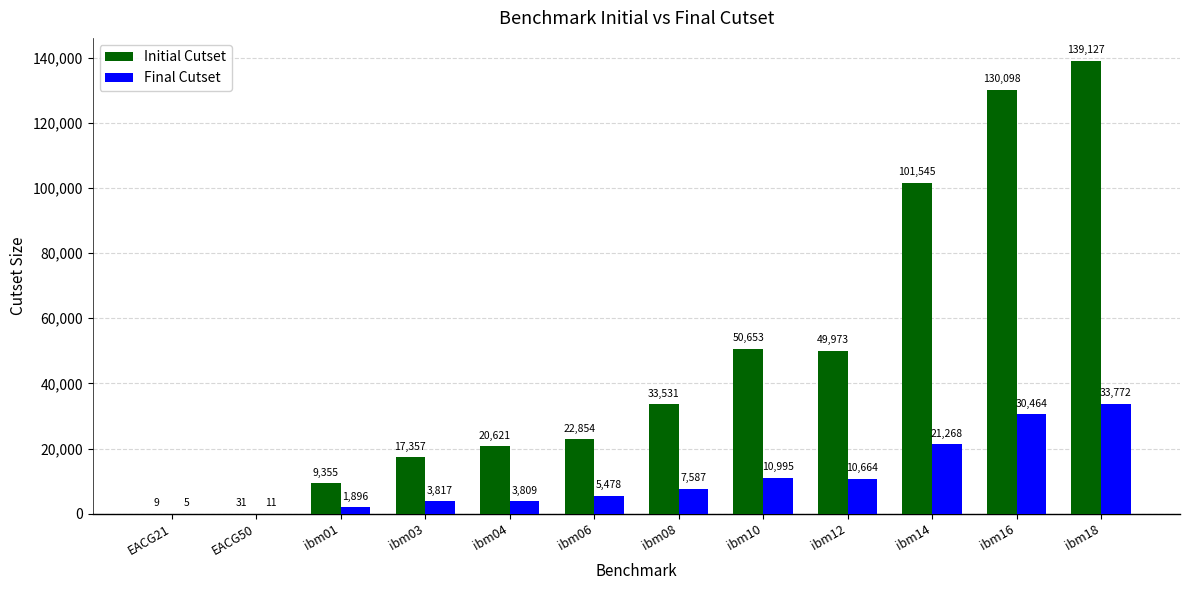

What is the approximate value of Initial Cutset at ibm16, to the nearest 100?

130100